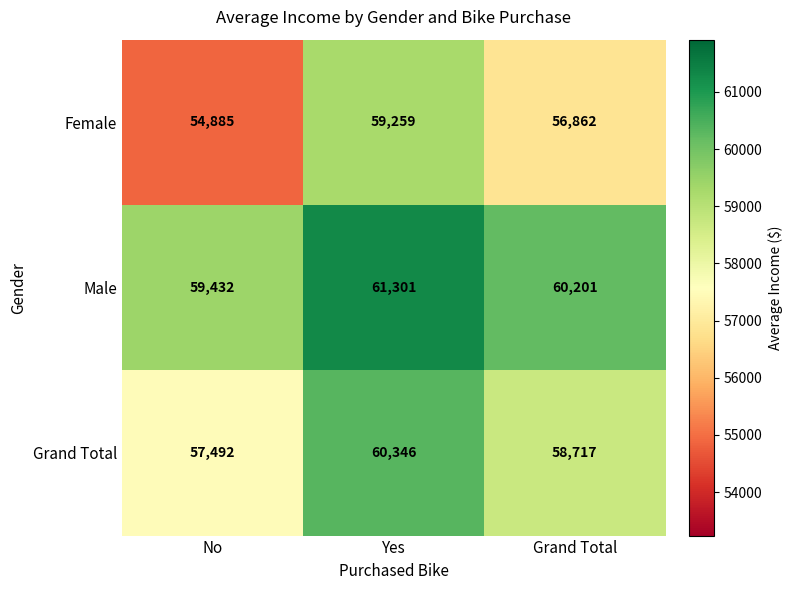

What value does the Male series have at Yes?

61301